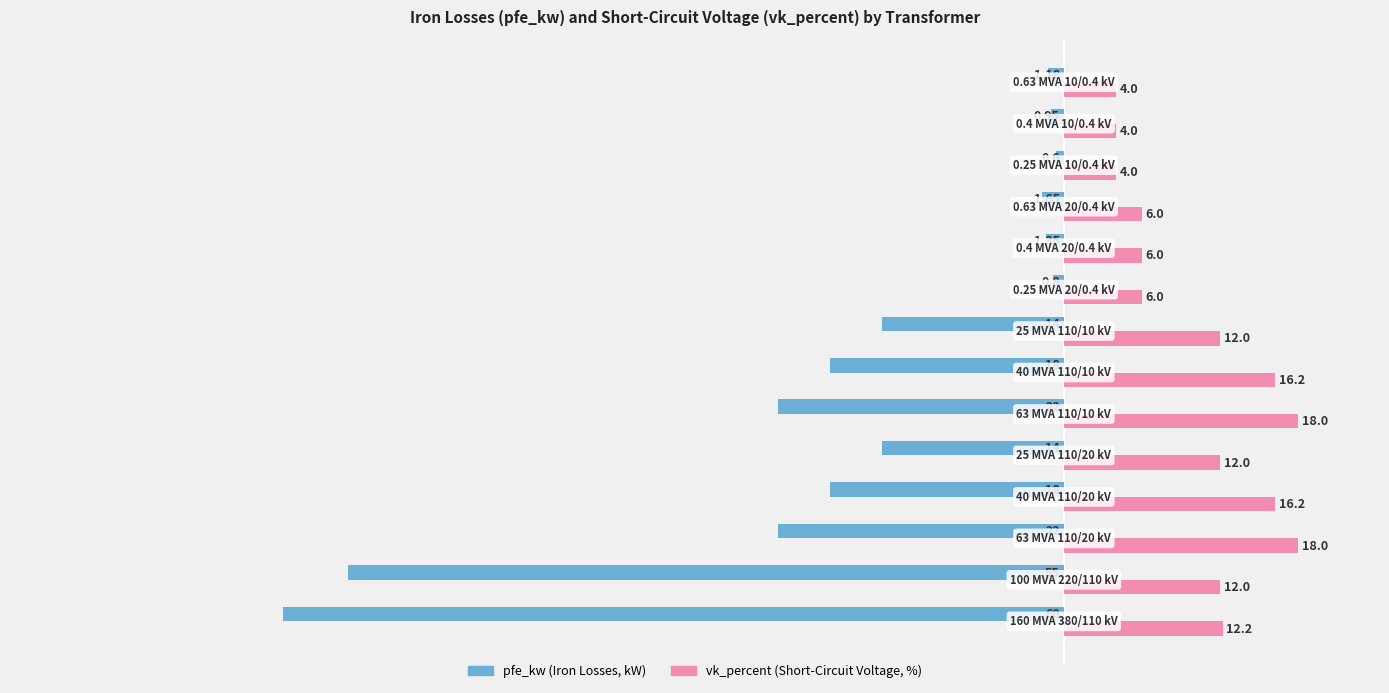

How many categories are shown in the chart?

14